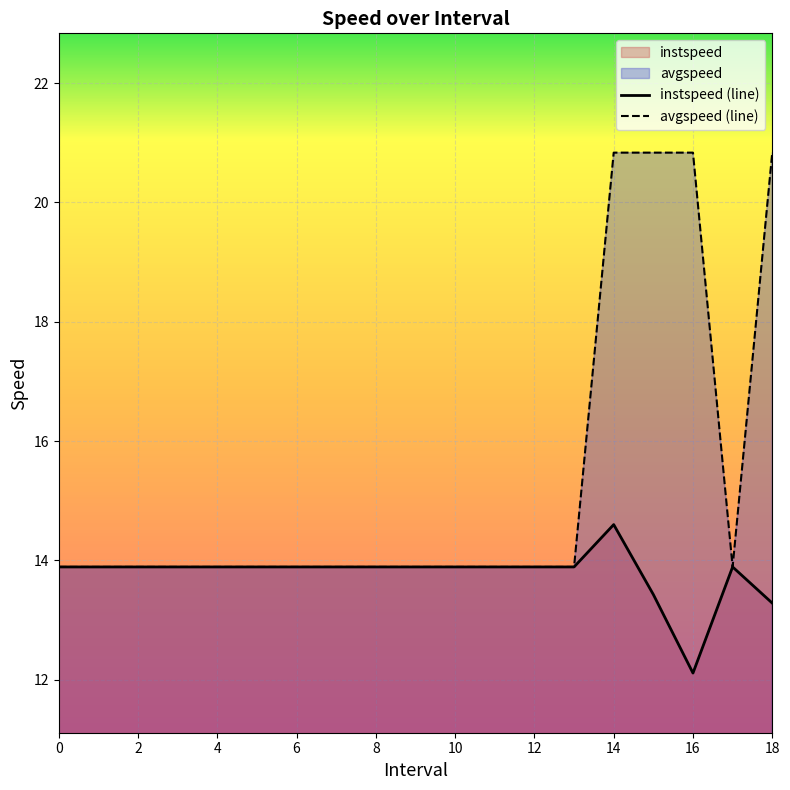

What is the maximum value for instspeed?

14.6